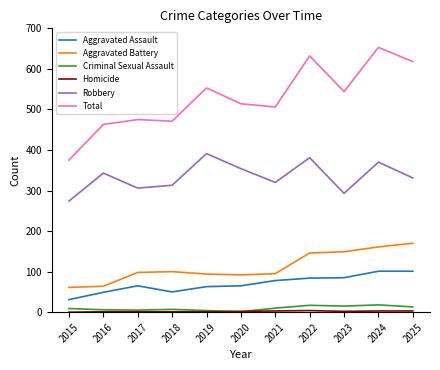

Which series changed the most between 2016 and 2019?

Total